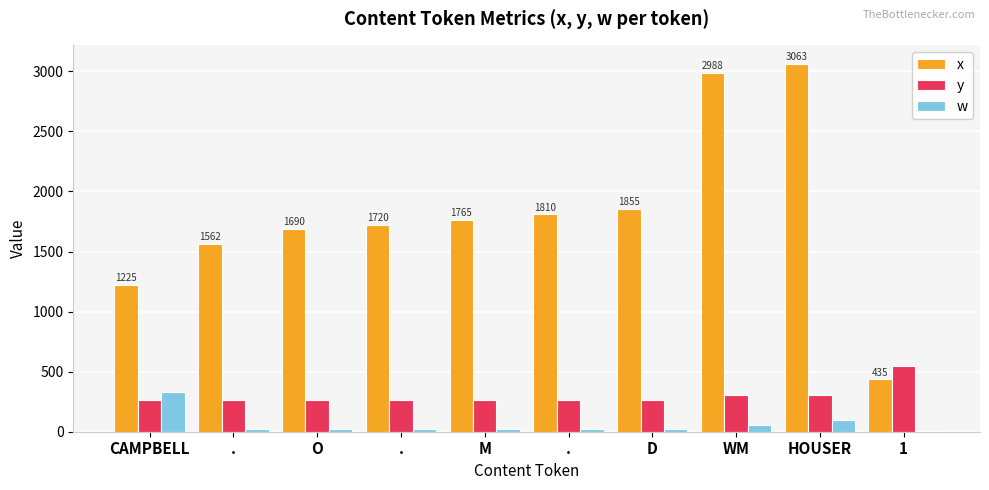

Reading left to right, what are all the values shown in this chart?

x: 1225	1562	1690	1720	1765	1810	1855	2988	3063	435
y: 264	265	266	266	266	266	266	304	304	543
w: 333	21	21	21	21	21	21	56	100	10